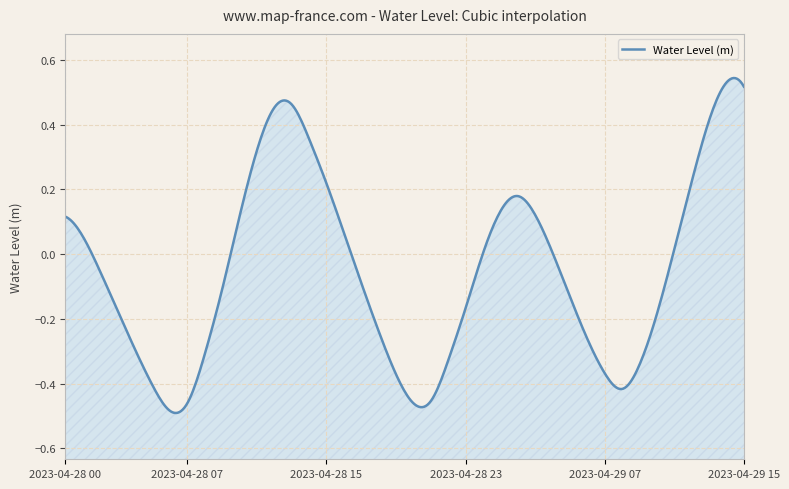

Rank the categories by value from highest to lowest.

2023-04-29 14:00, 2023-04-29 15:00, 2023-04-28 13:00, 2023-04-28 12:00, 2023-04-29 13:00, 2023-04-28 14:00, 2023-04-28 11:00, 2023-04-29 12:00, 2023-04-28 15:00, 2023-04-29 02:00, 2023-04-29 01:00, 2023-04-29 03:00, 2023-04-28 00:00, 2023-04-28 10:00, 2023-04-28 16:00, 2023-04-28 01:00, 2023-04-29 11:00, 2023-04-29 04:00, 2023-04-29 00:00, 2023-04-28 02:00, 2023-04-28 17:00, 2023-04-28 09:00, 2023-04-29 05:00, 2023-04-28 23:00, 2023-04-28 03:00, 2023-04-29 10:00, 2023-04-28 18:00, 2023-04-29 06:00, 2023-04-28 04:00, 2023-04-28 08:00, 2023-04-28 22:00, 2023-04-29 09:00, 2023-04-29 07:00, 2023-04-28 19:00, 2023-04-28 05:00, 2023-04-29 08:00, 2023-04-28 21:00, 2023-04-28 20:00, 2023-04-28 07:00, 2023-04-28 06:00